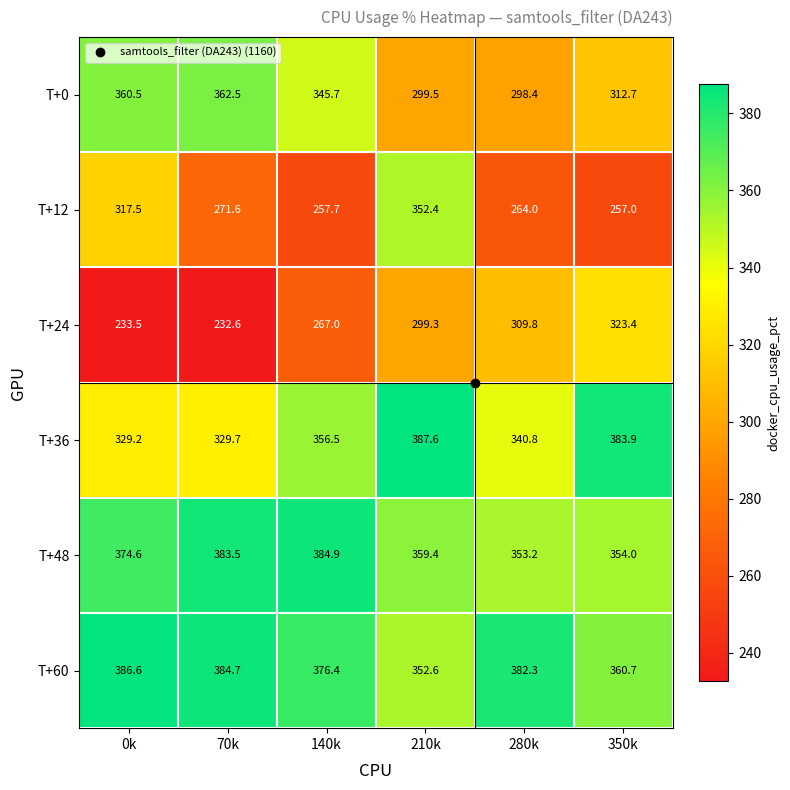

Which label corresponds to the smallest value in the chart?

70k